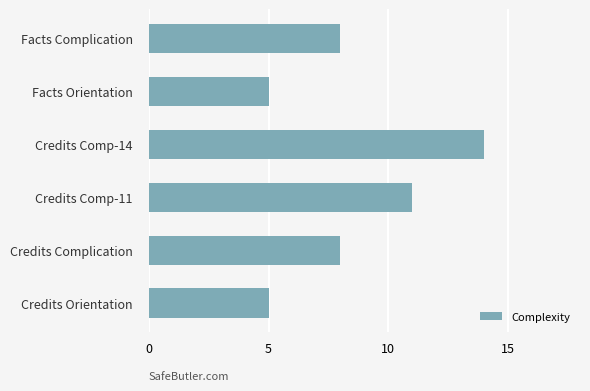

Are the bars grouped side by side (vs. stacked)?

No